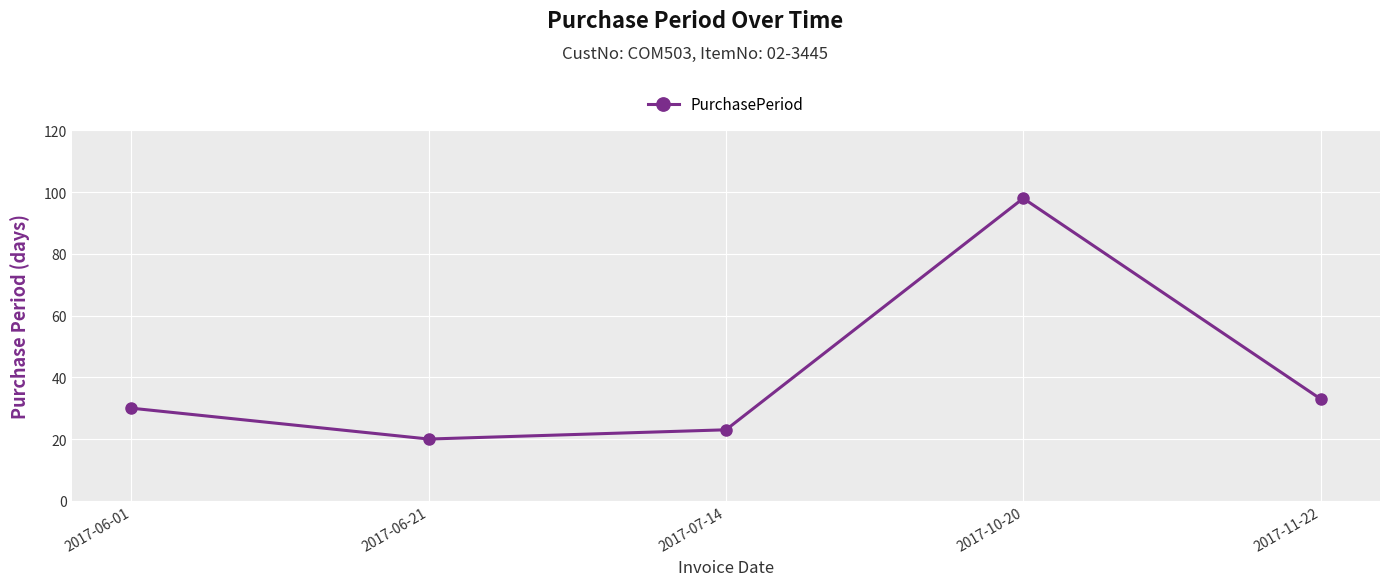

What position from the right is 2017-07-14?

3